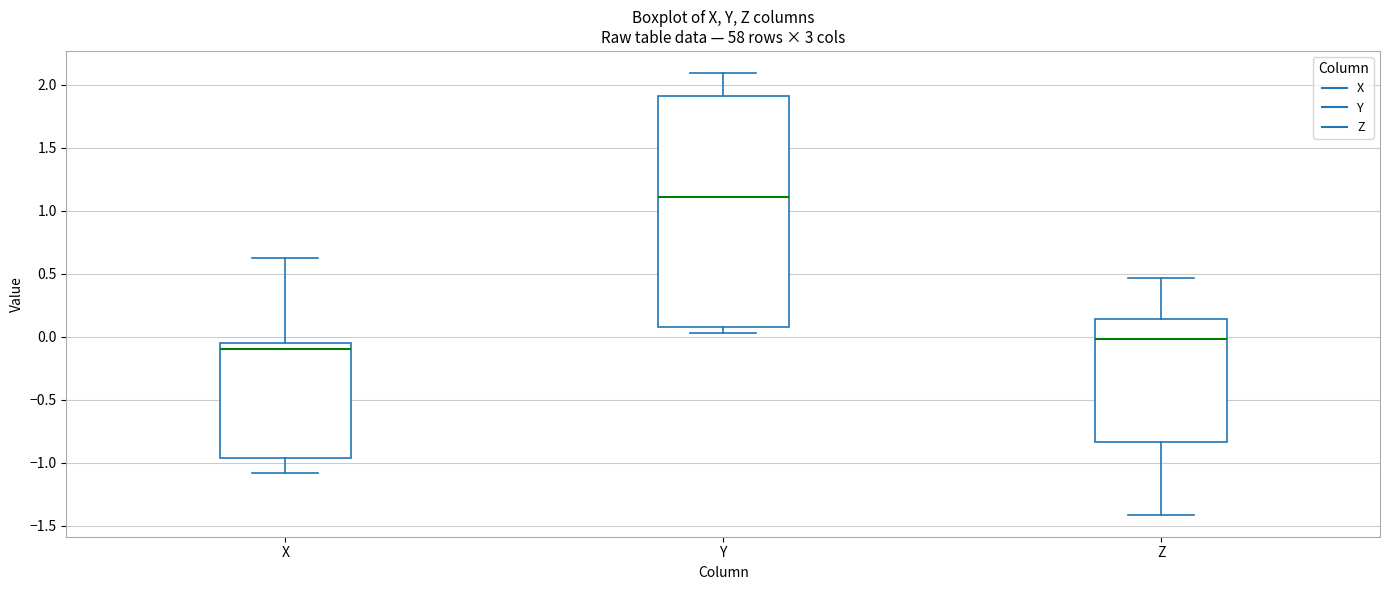

Which box's median line is the lowest?

X